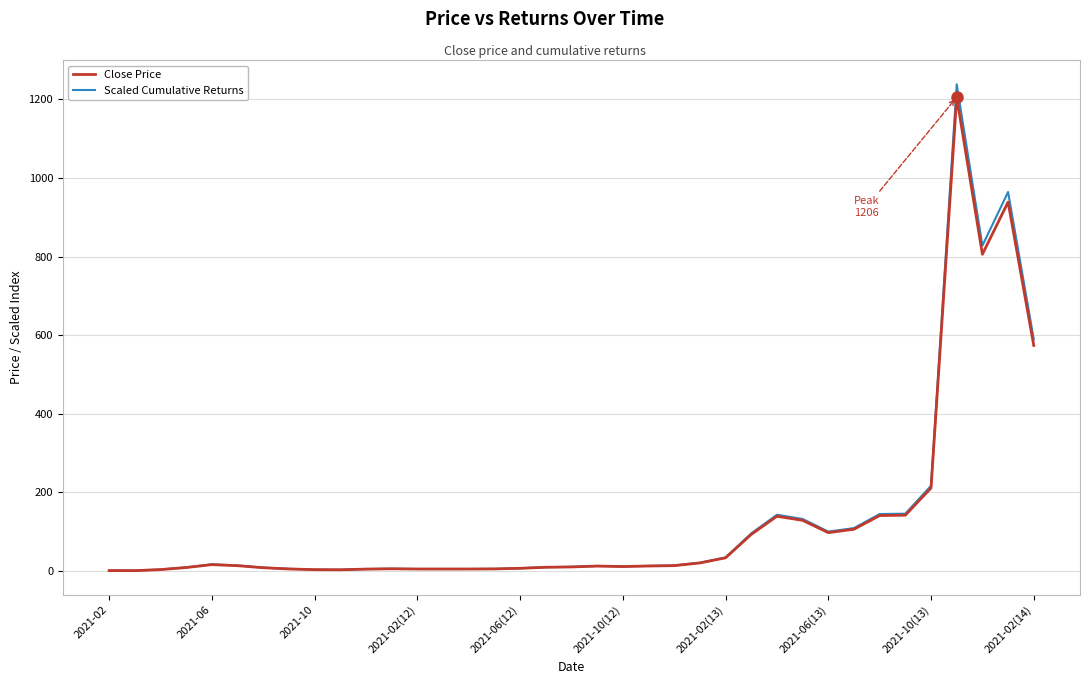

What is the greatest value displayed?

1238.5